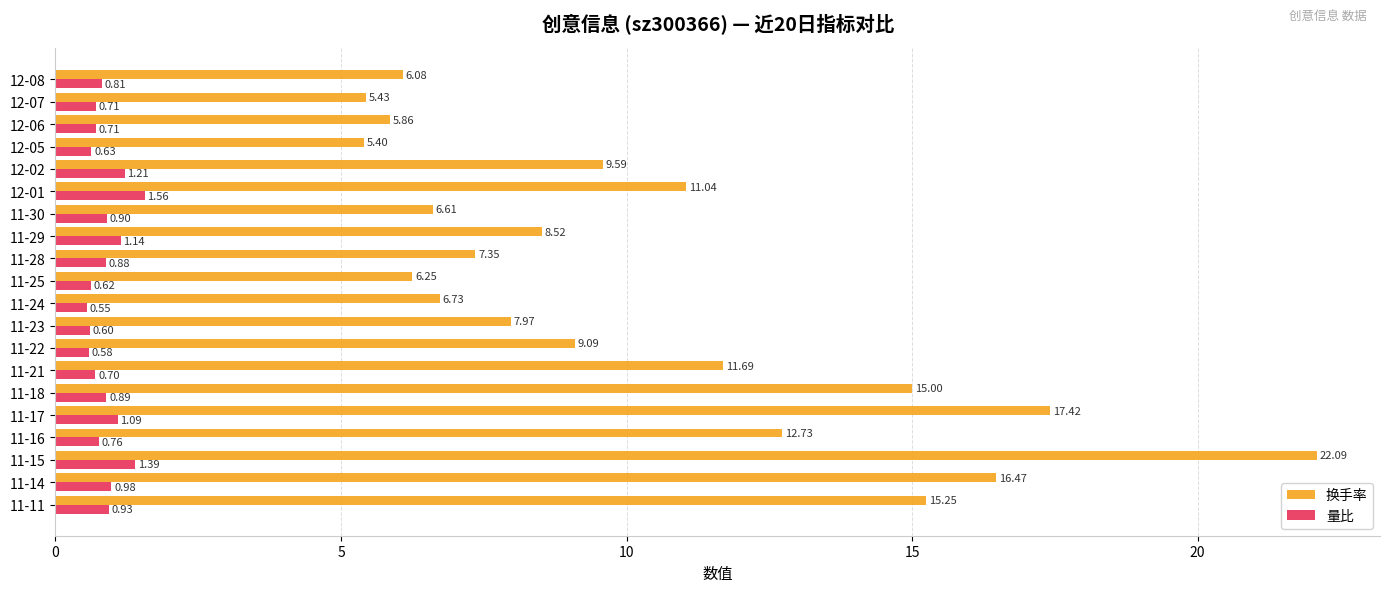

Which series changed the most between 12-07 and 11-17?

换手率